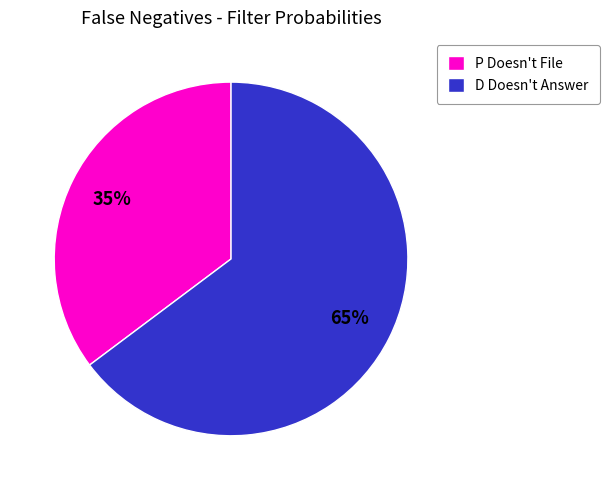

To the nearest percent, what is the average slice percentage?

50%